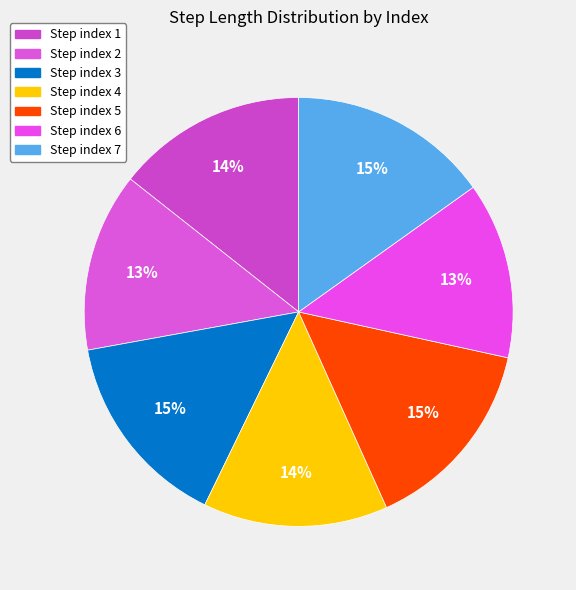

What is the smallest slice in the pie chart?

6